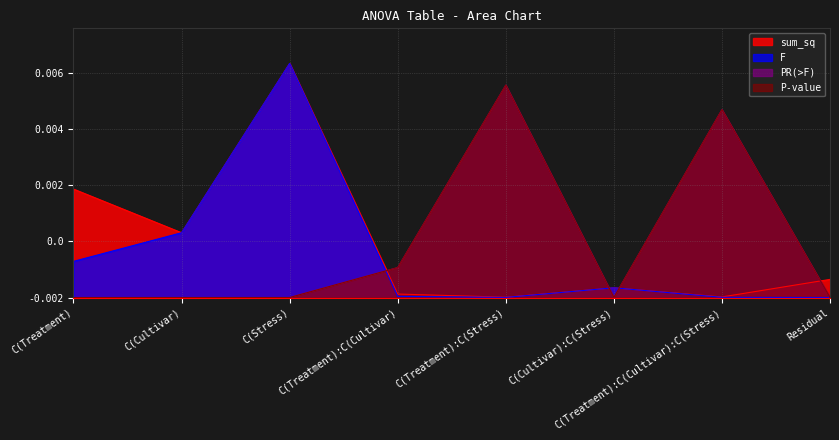

Is the value of F at C(Cultivar) greater than the value of sum_sq at C(Cultivar)?

No